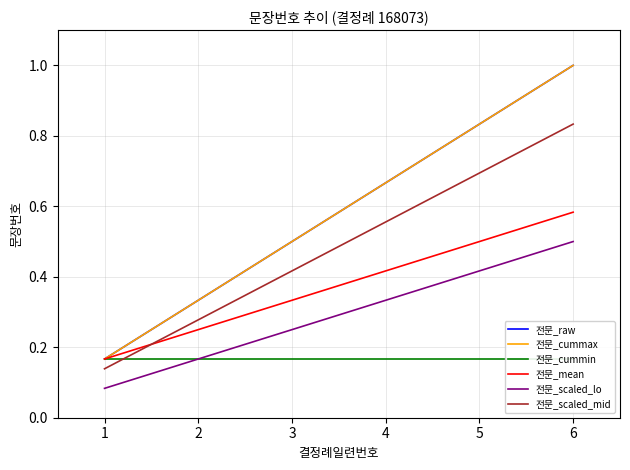

Which series changed the most between 4 and 5?

전문_raw